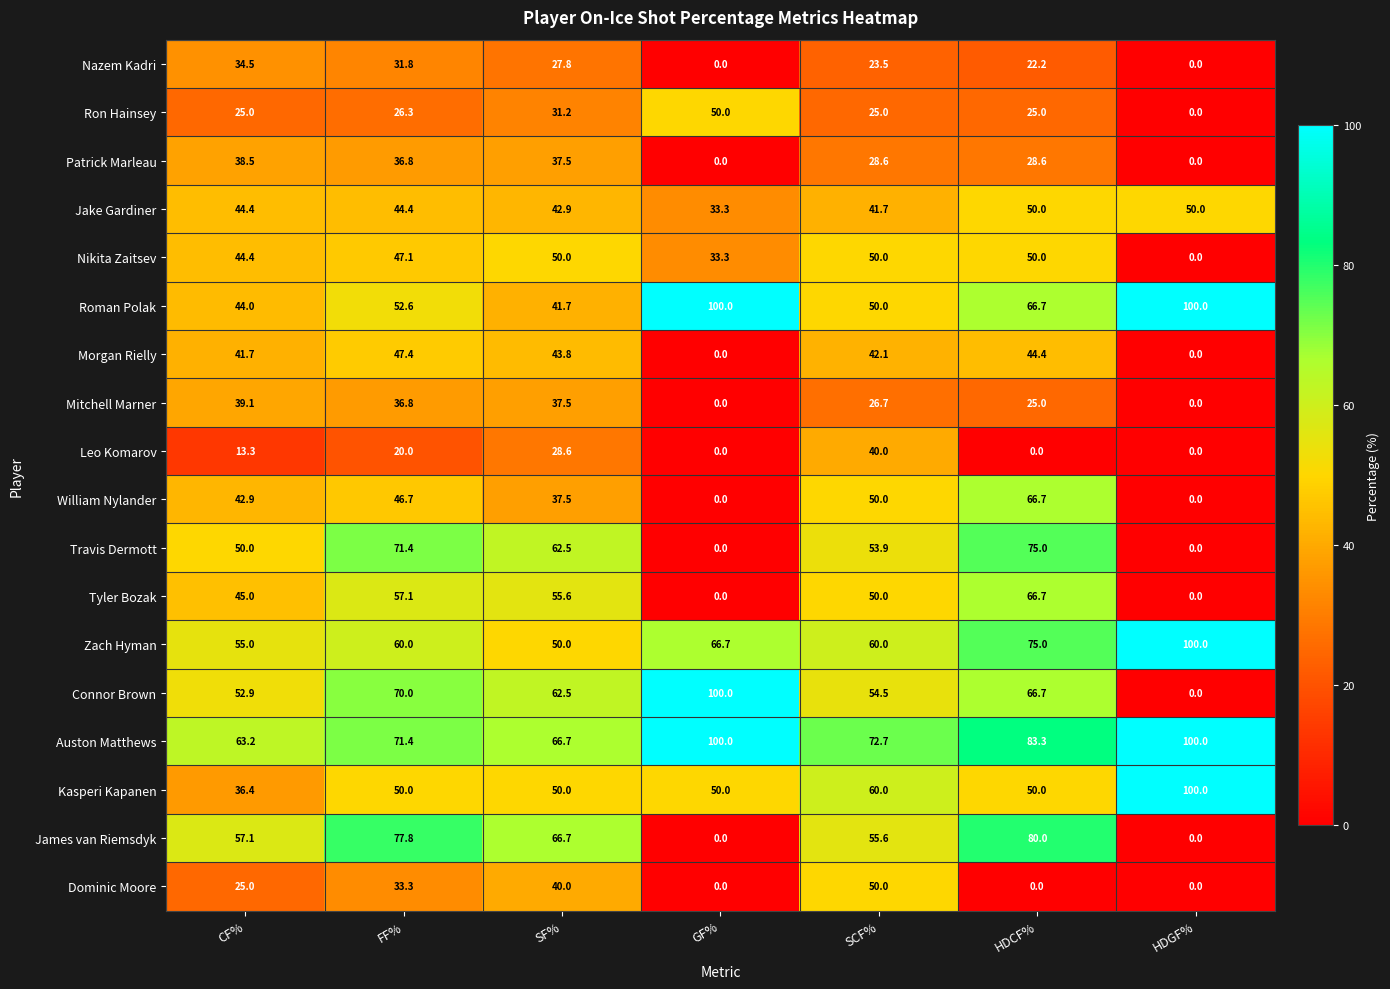

At which label does Kasperi Kapanen reach its peak?

HDGF%